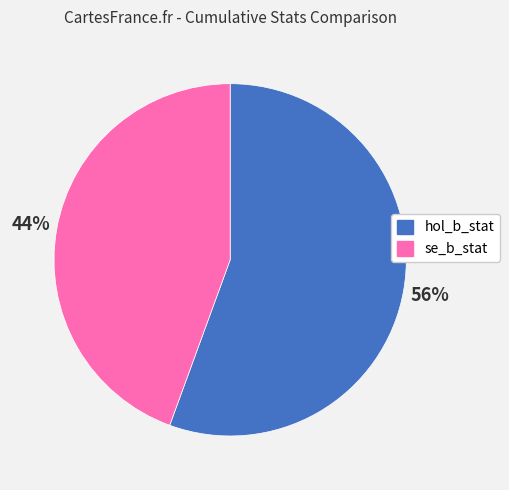

Is it true that hol_b_stat is 47% of the pie?

False